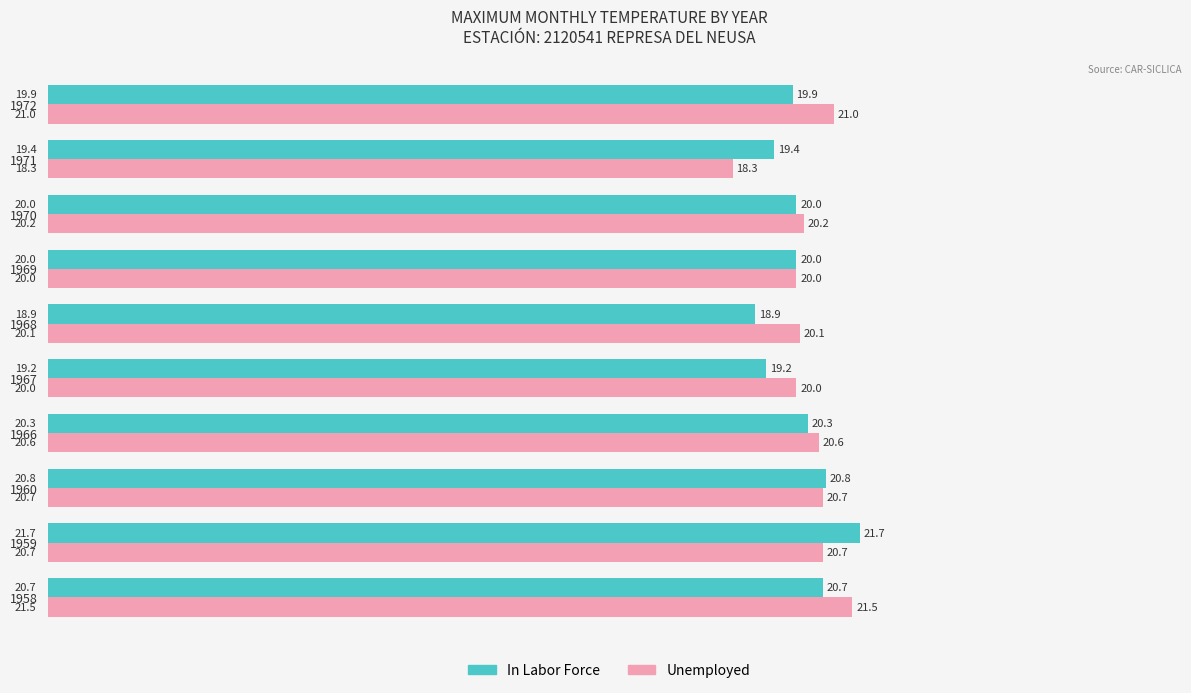

Between 1959 and 1970, which series saw the biggest shift?

In Labor Force